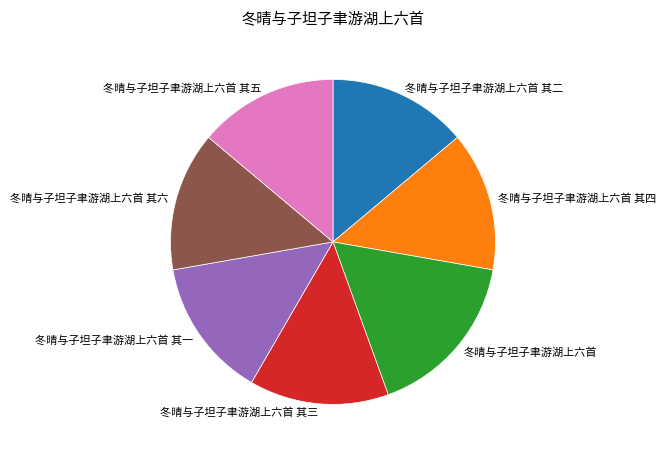

What is the ratio of the value at 冬晴与子坦子聿游湖上六首 to the value at 冬晴与子坦子聿游湖上六首 其五?

1.2